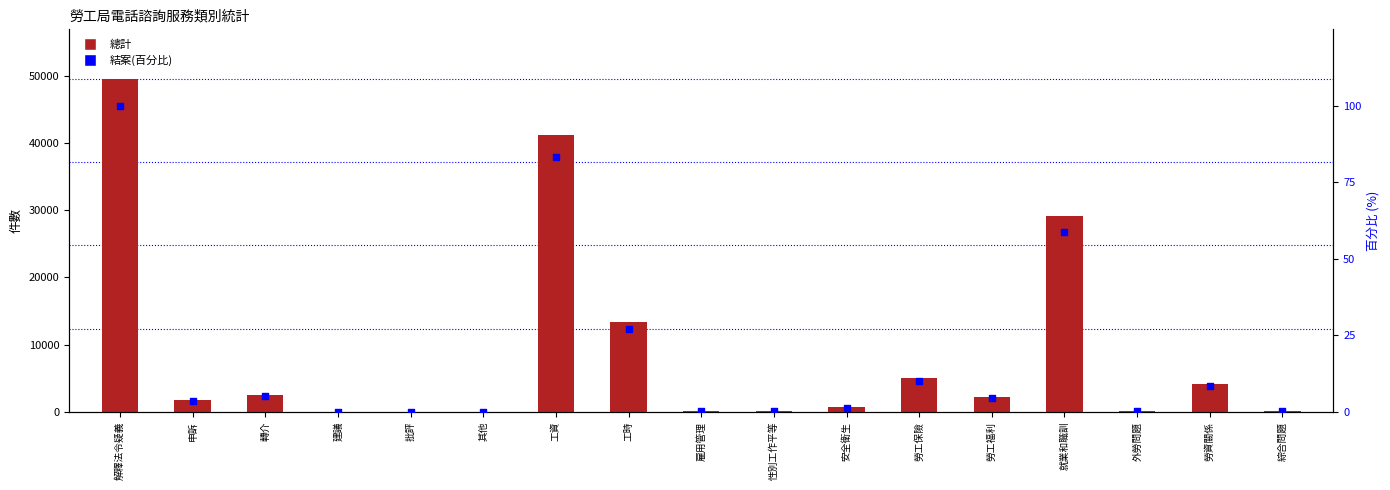

What are all the series names shown in the legend?

總計, 結案(百分比)